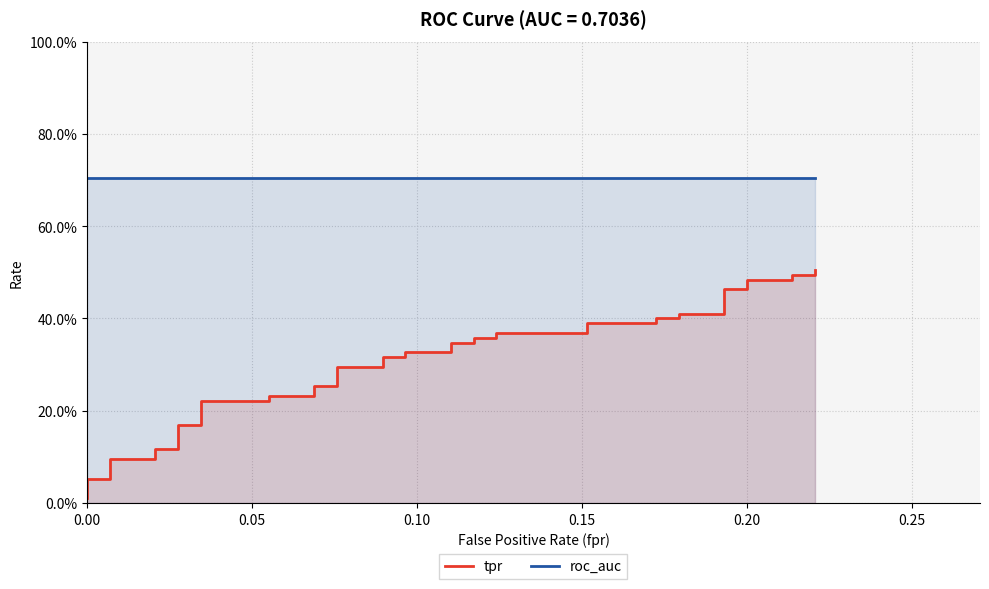

Is it true that tpr equals 0.1 at 17?

False